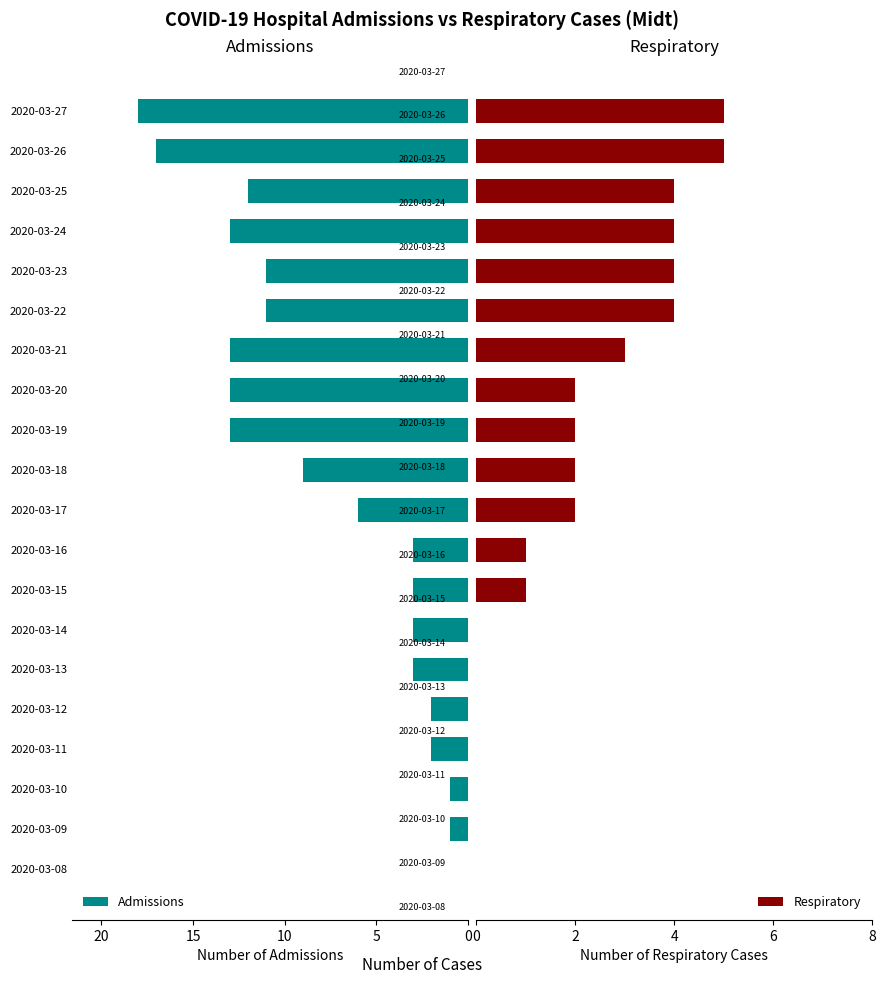

What is the highest value of the Admissions series?

18